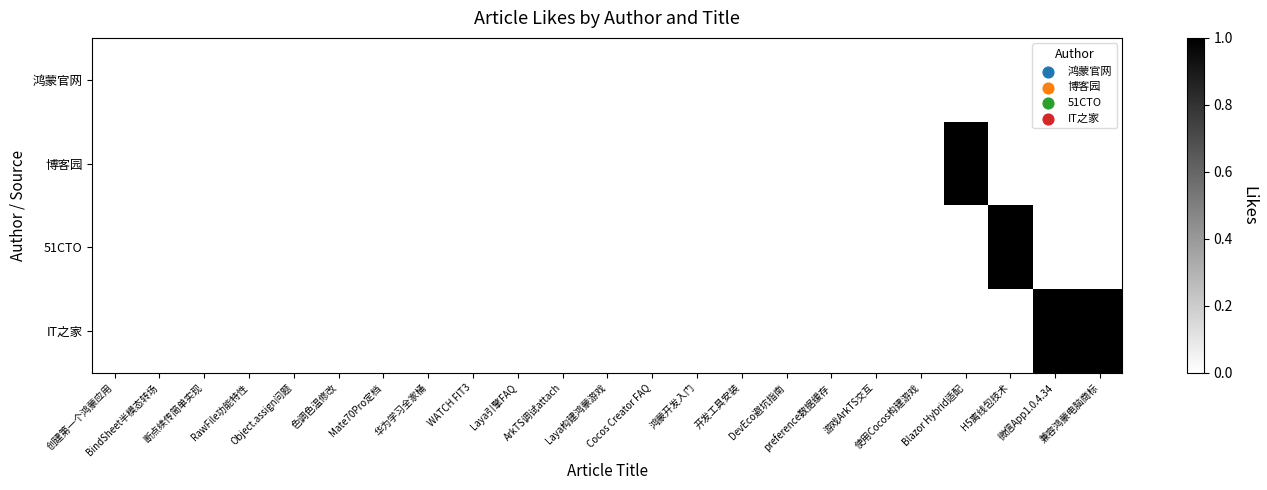

Count the number of categories in the chart.

23